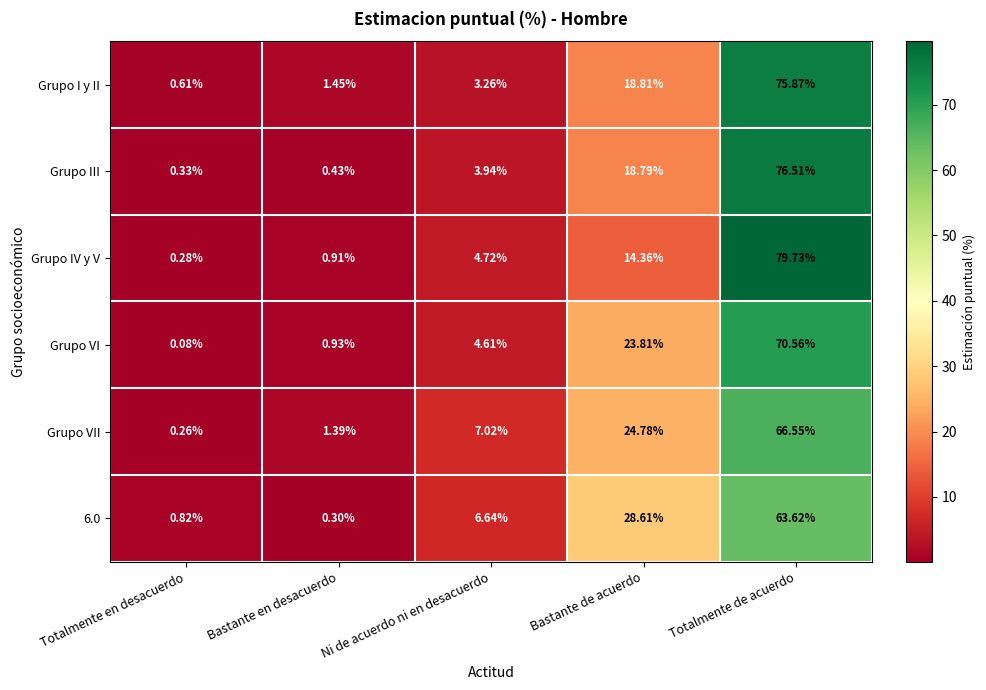

Is the value of Grupo I y II at Totalmente en desacuerdo greater than the value of Grupo III at Totalmente de acuerdo?

No